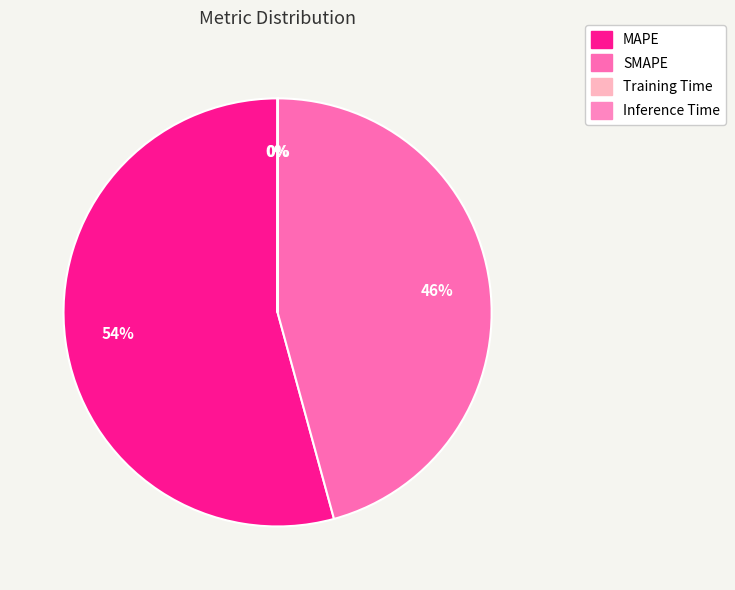

Count the number of slices in the pie.

4